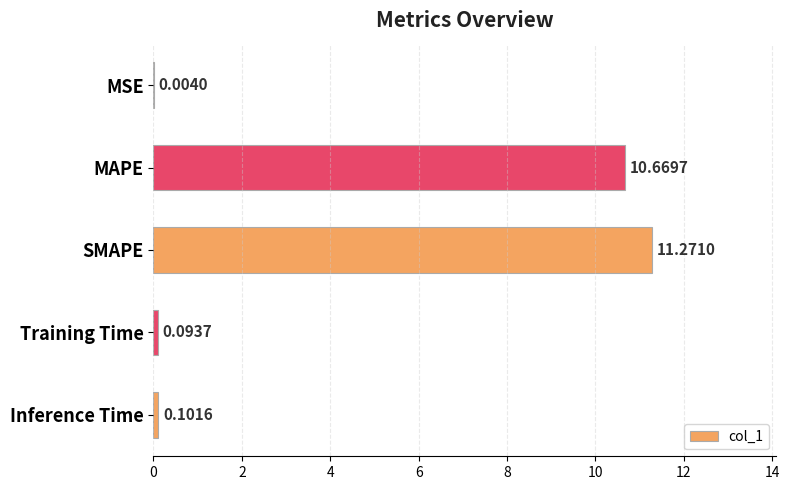

Between Inference Time and MAPE, which is larger?

MAPE